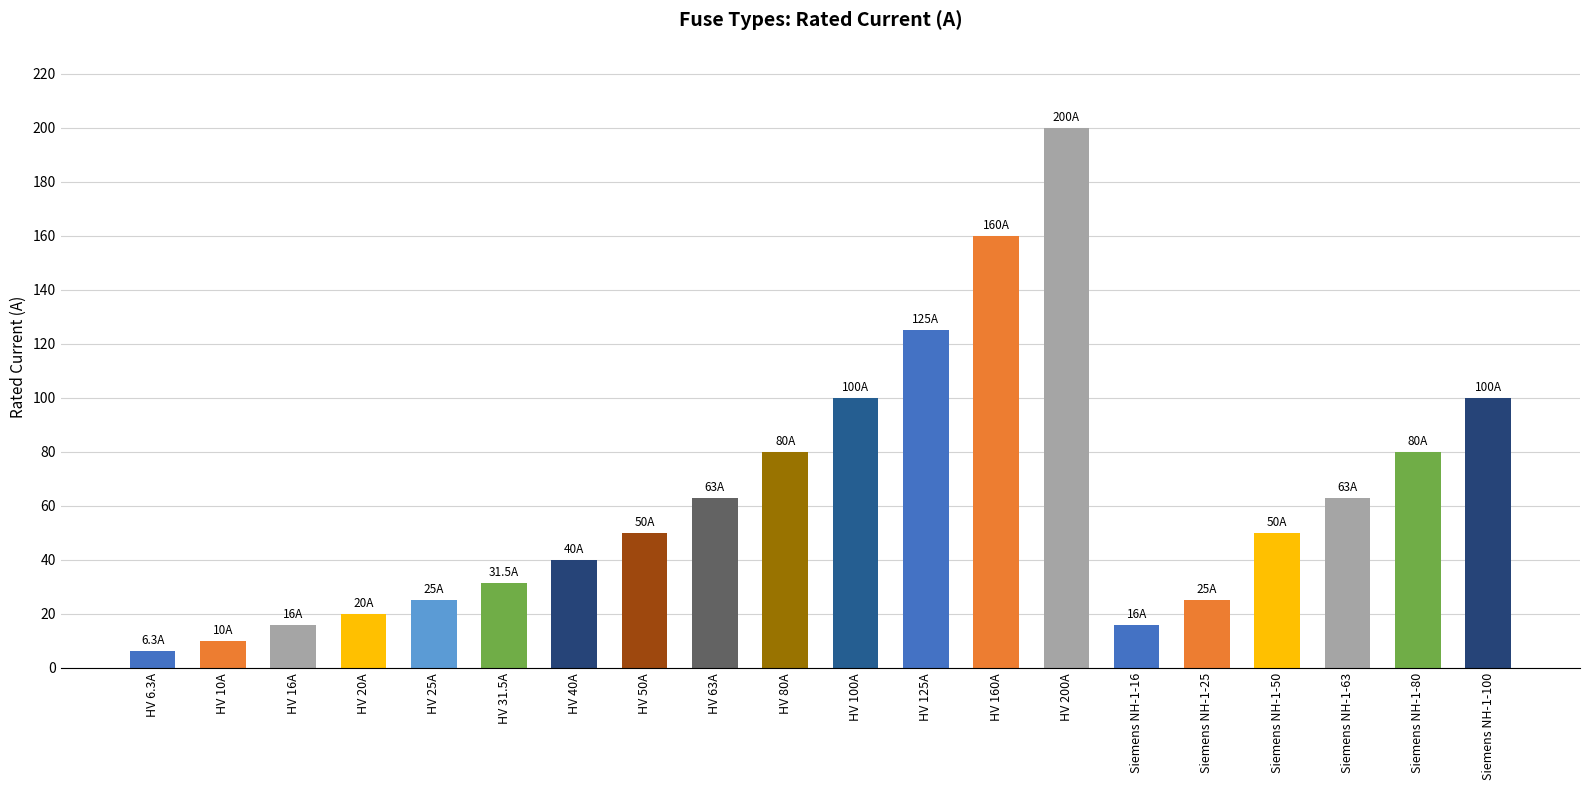

What is the change in value from HV 16A to HV 160A?

+144.0